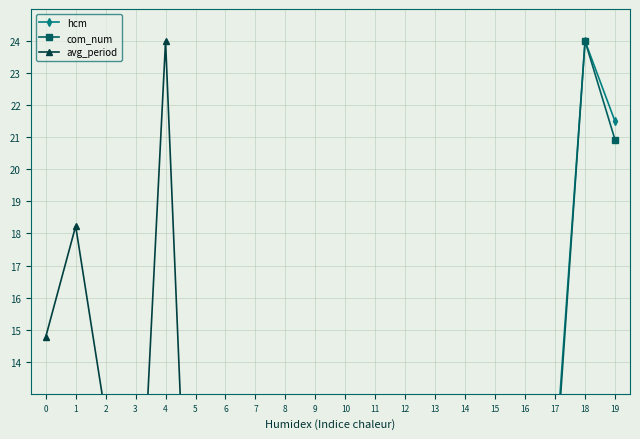

How many times do avg_period and hcm cross each other?

3